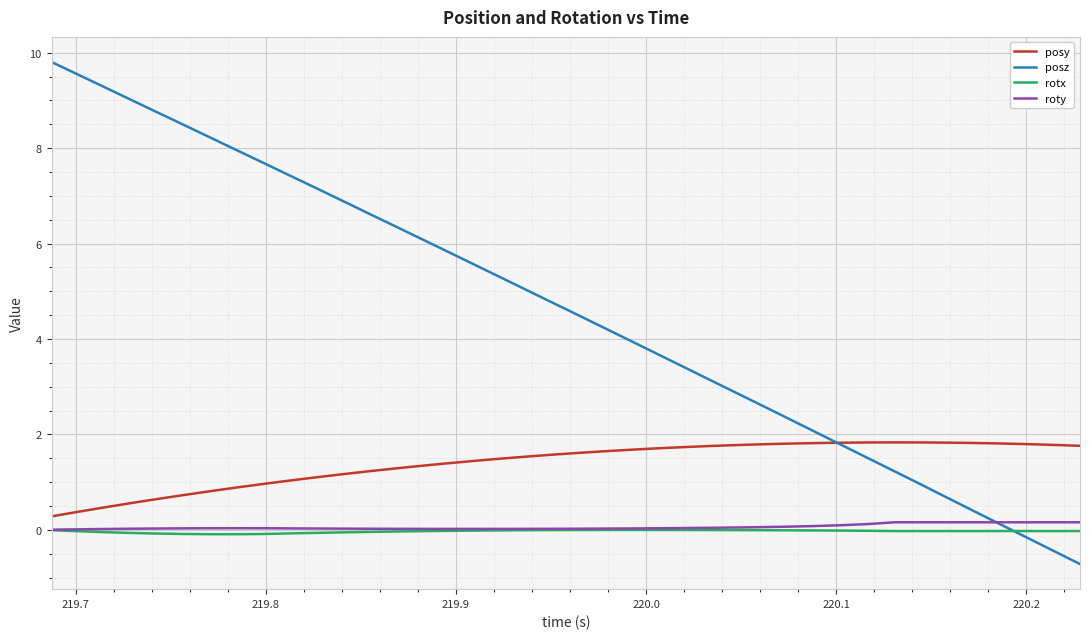

Which series has the largest total across all categories?

posz